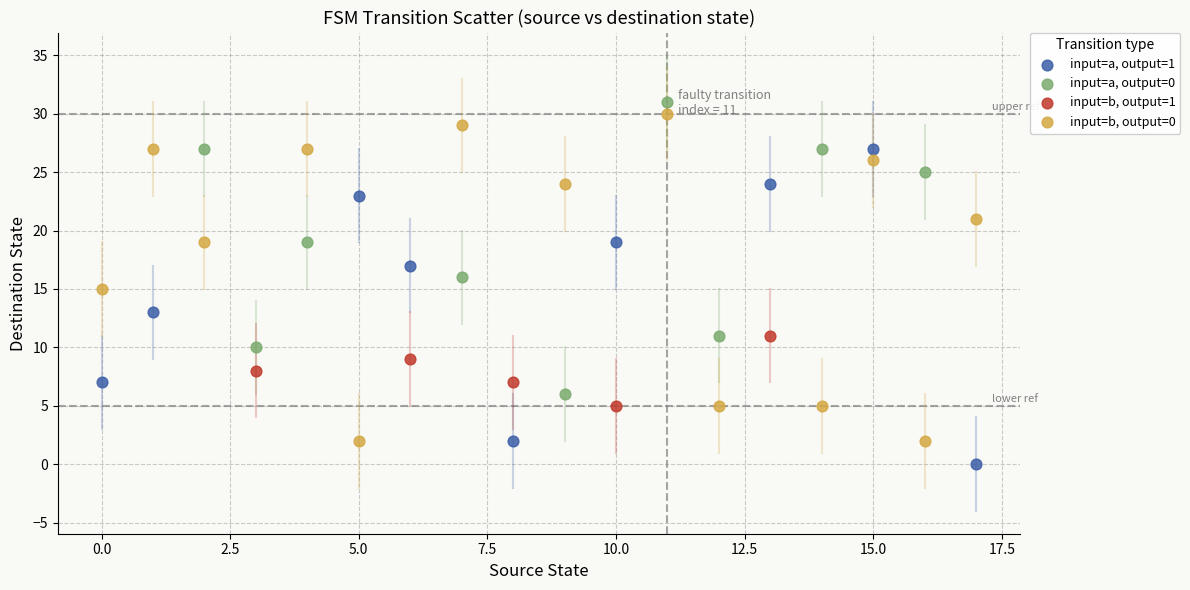

Which series reaches the minimum Y coordinate?

input=a, output=1